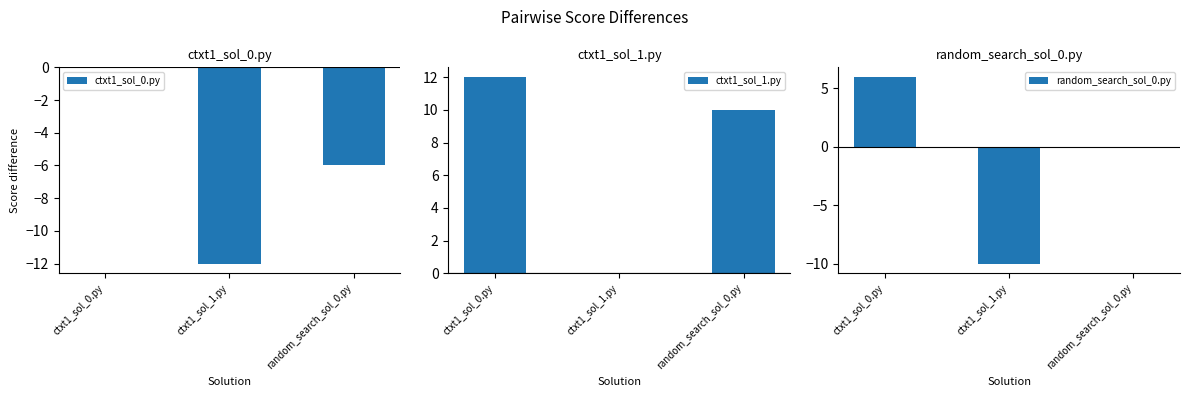

Rank the series by their average value, from lowest to highest.

ctxt1_sol_0.py, random_search_sol_0.py, ctxt1_sol_1.py